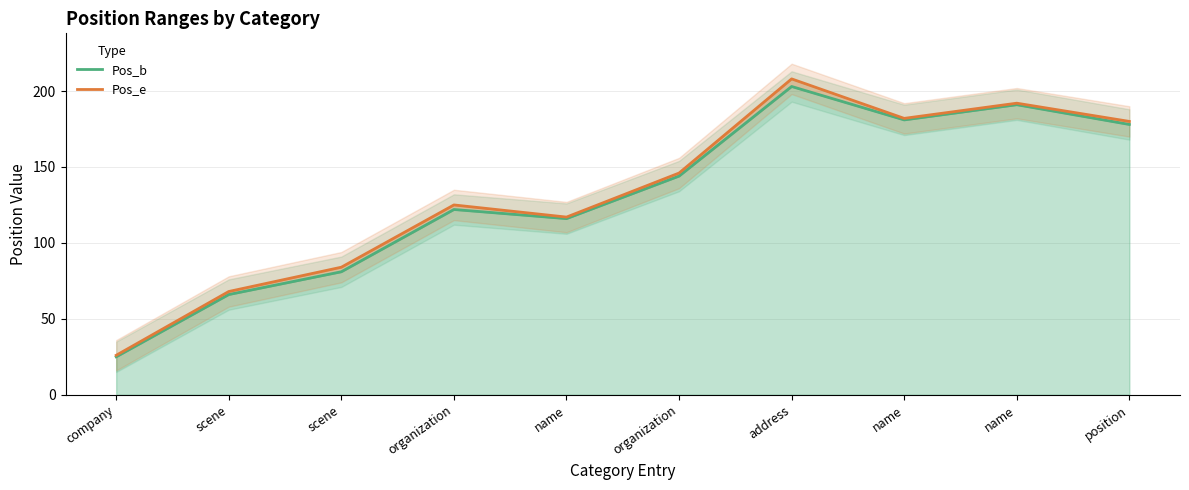

What are all the series names shown in the legend?

Pos_b, Pos_e